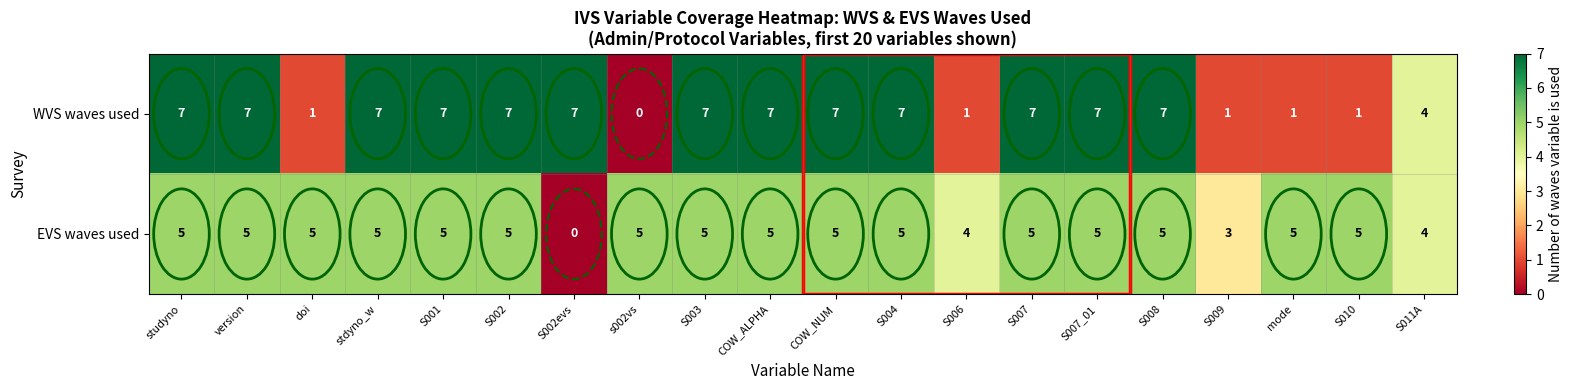

Which series has the largest total across all categories?

WVS waves used